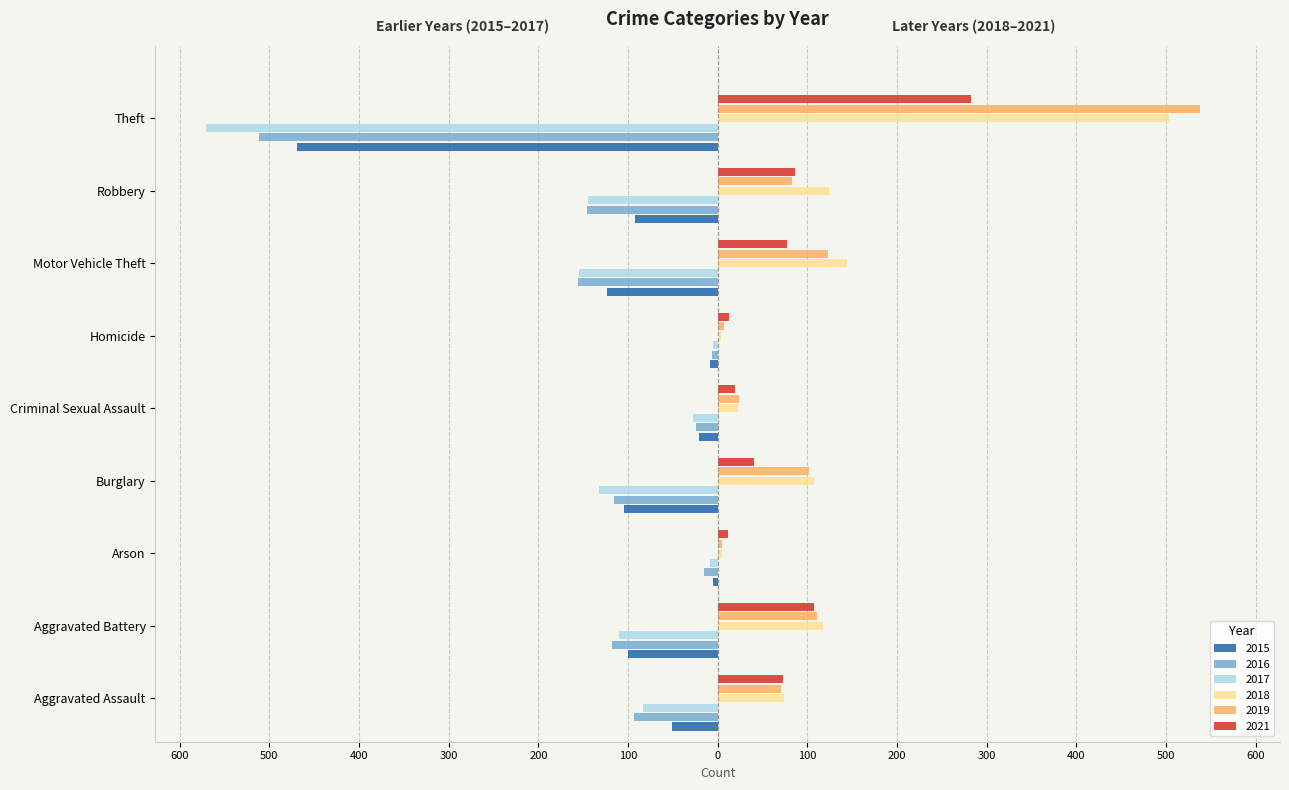

What are all the series names shown in the legend?

2015, 2016, 2017, 2018, 2019, 2021